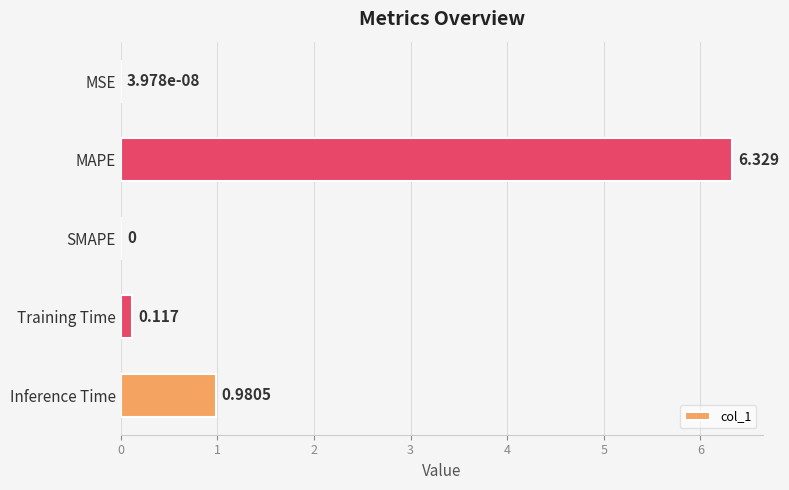

Which has a higher value, Training Time or Inference Time?

Inference Time